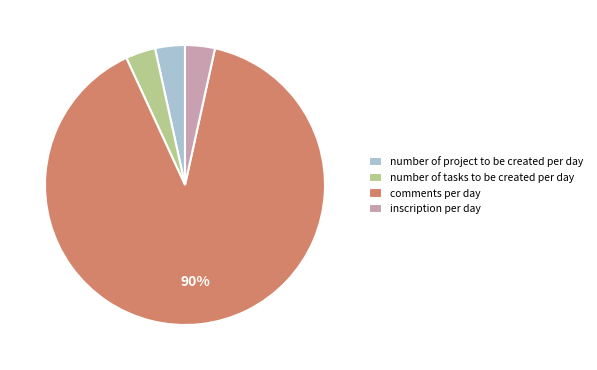

Combined, do comments per day and inscription per day account for over 50%?

Yes